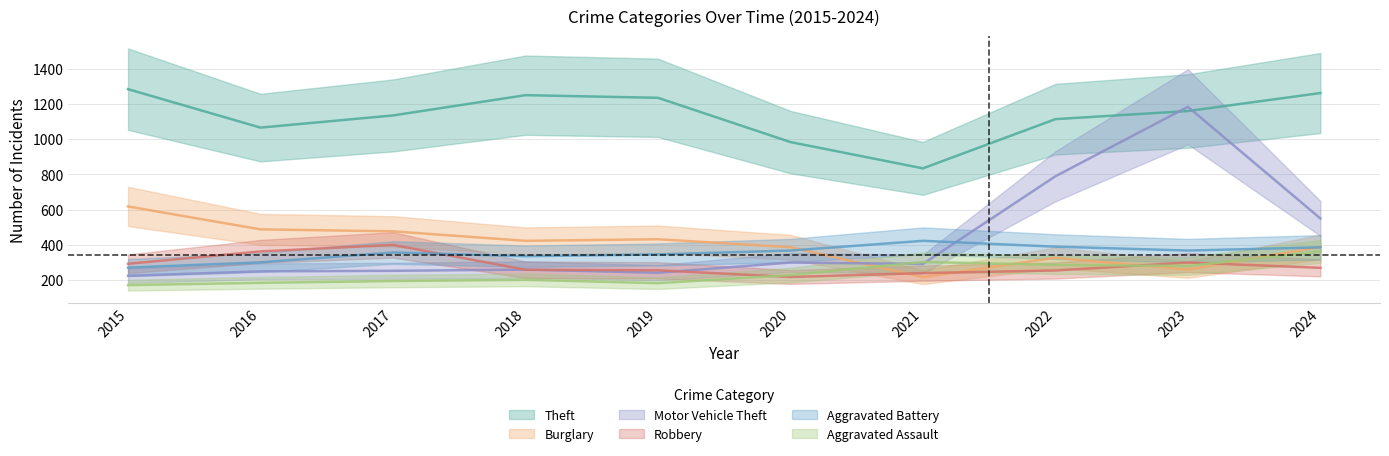

True or false: Robbery and Theft cross at least once.

False